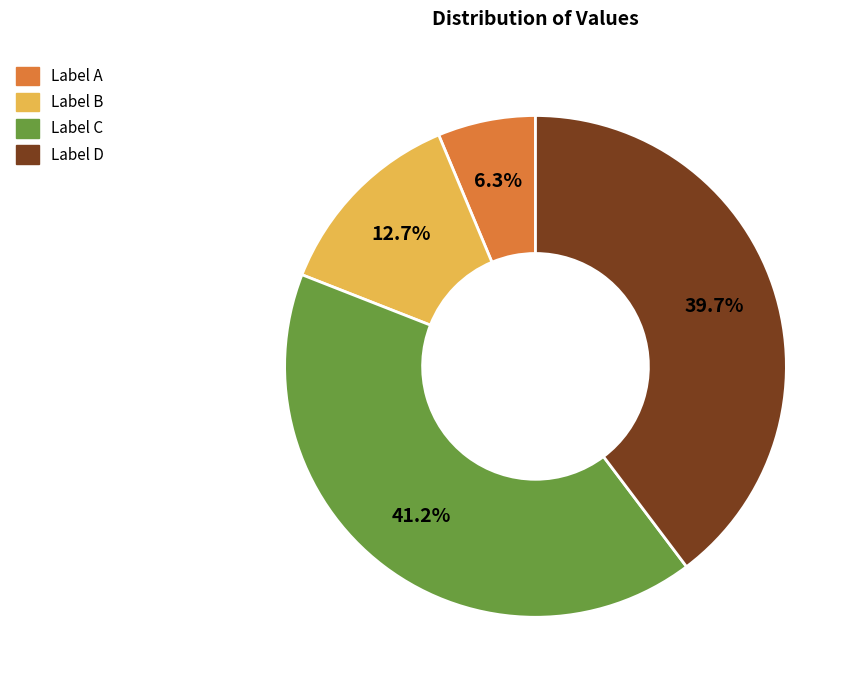

How many slices are in this pie chart?

4